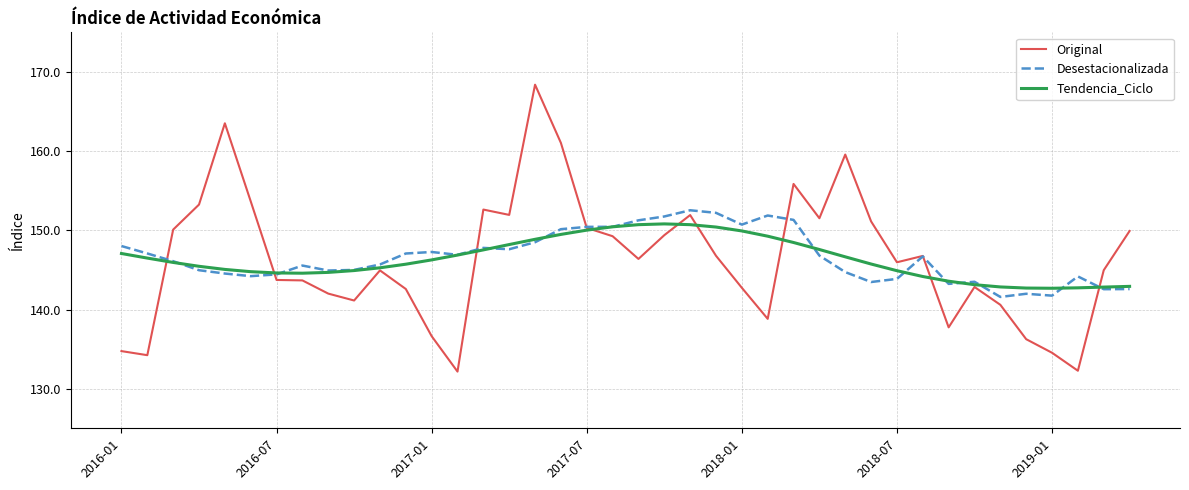

What is the maximum value shown in the chart?

168.4